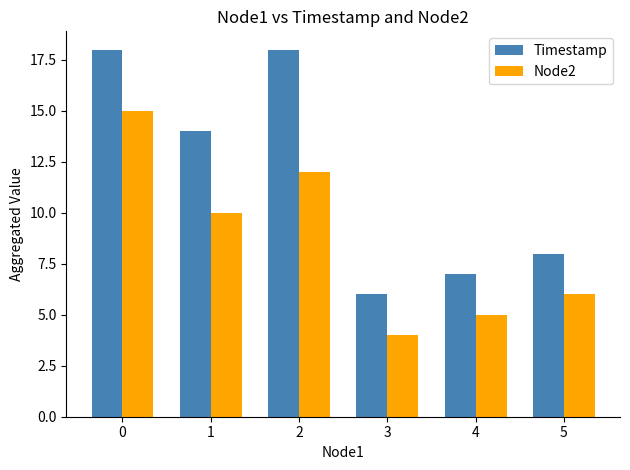

What is the difference between the Timestamp values at 4 and 2?

11